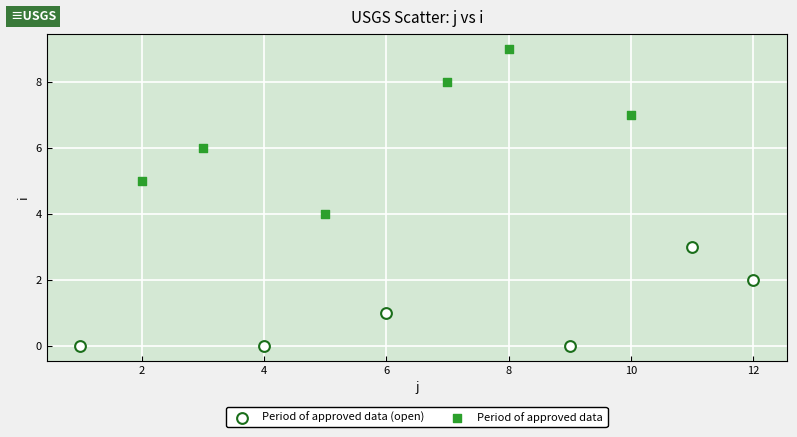

Which series contains the highest Y value?

Period of approved data